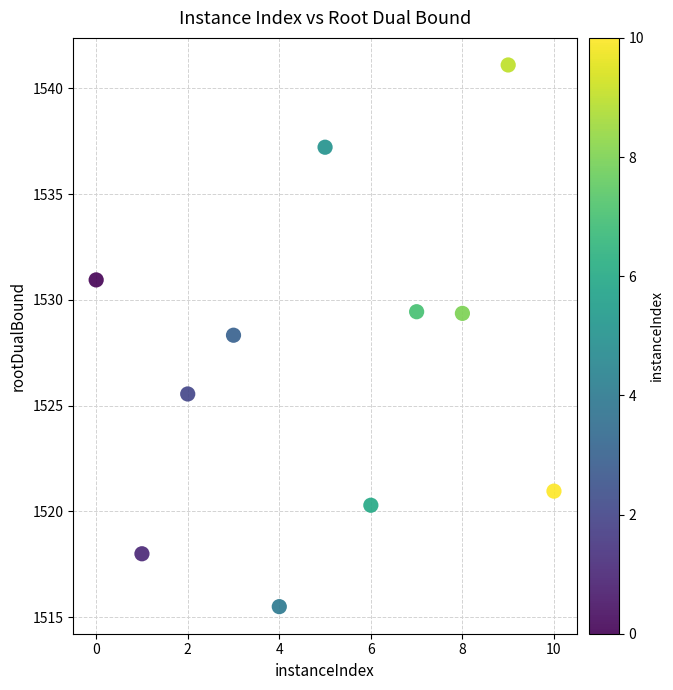

What Y value in the scatter plot is closest to 1528?

1528.3